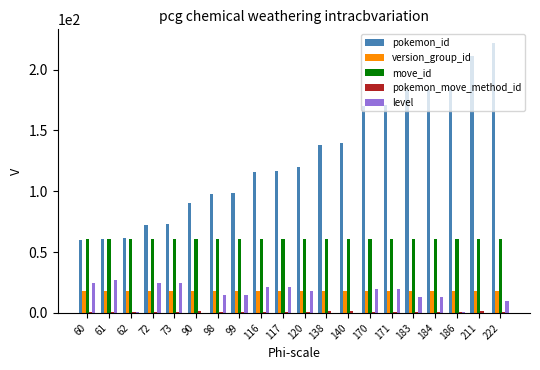

Which category has the highest value across all series?

222